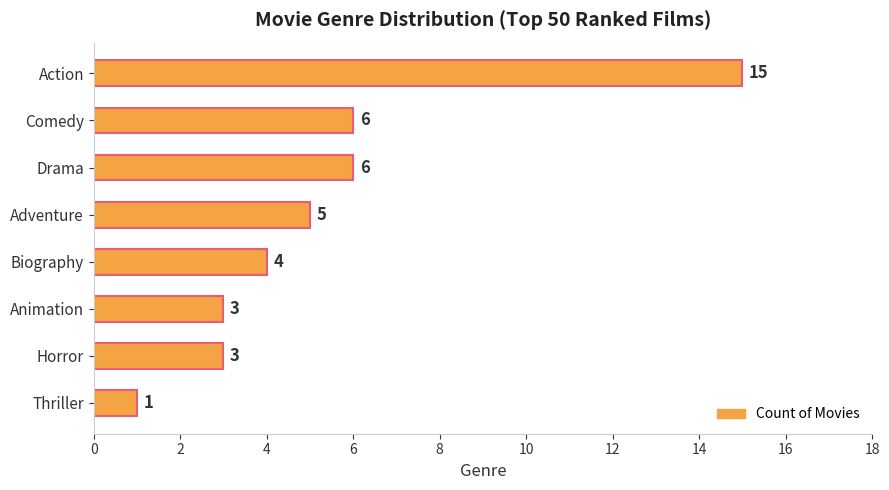

The chart shows a value of 6 at Biography. True or false?

False